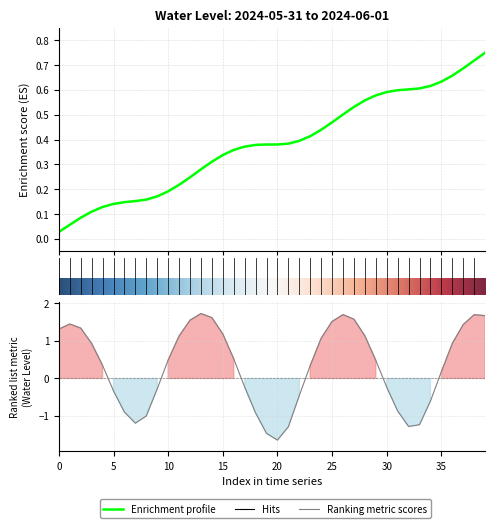

What is the sum of all values?

13.5